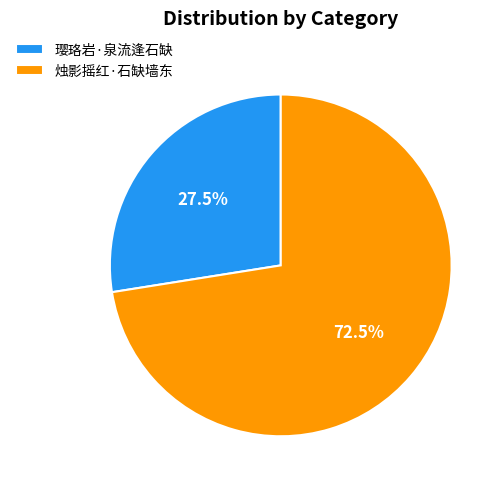

Is there any slice that represents more than half of the pie?

Yes